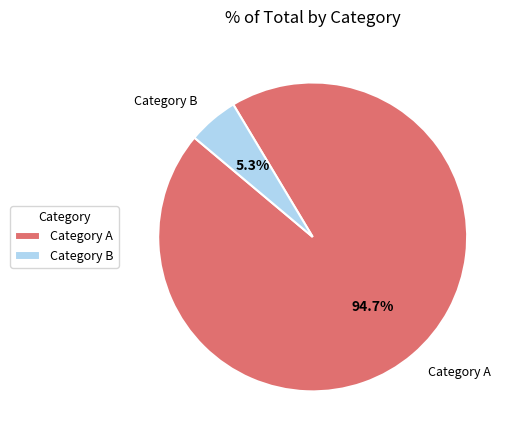

Rank the categories by value from highest to lowest.

Category A, Category B